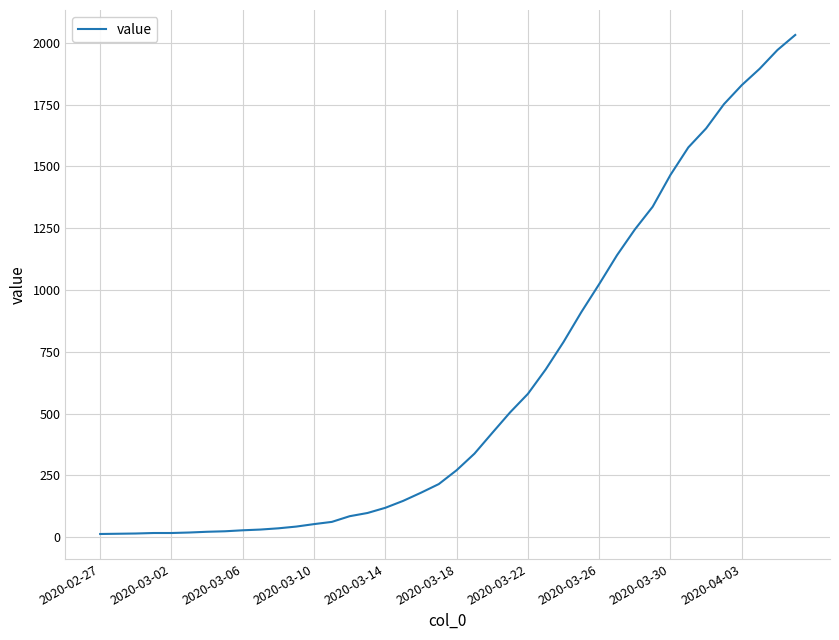

What is the greatest value displayed?

2032